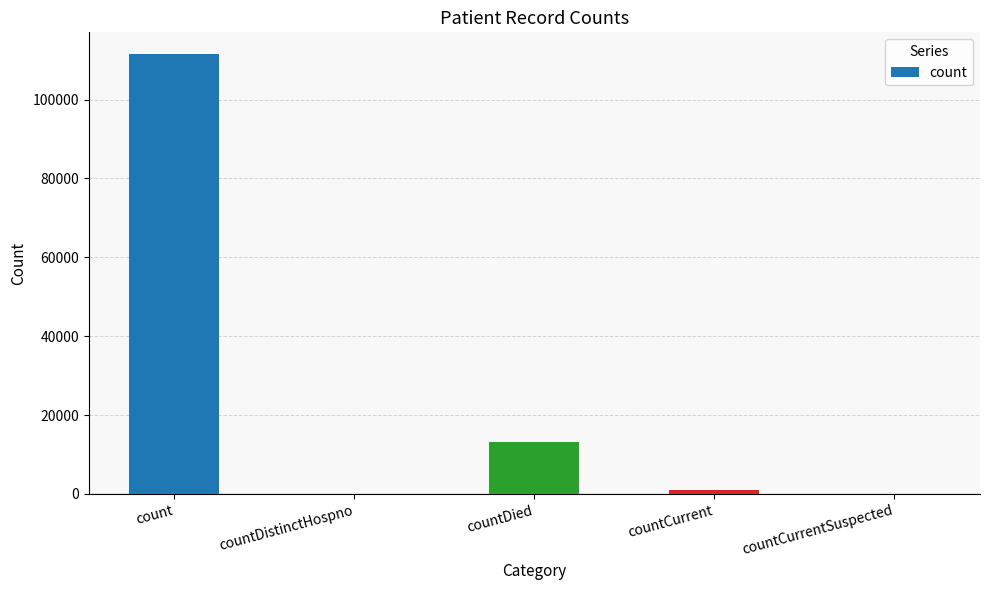

Which category has the highest value across all series?

count